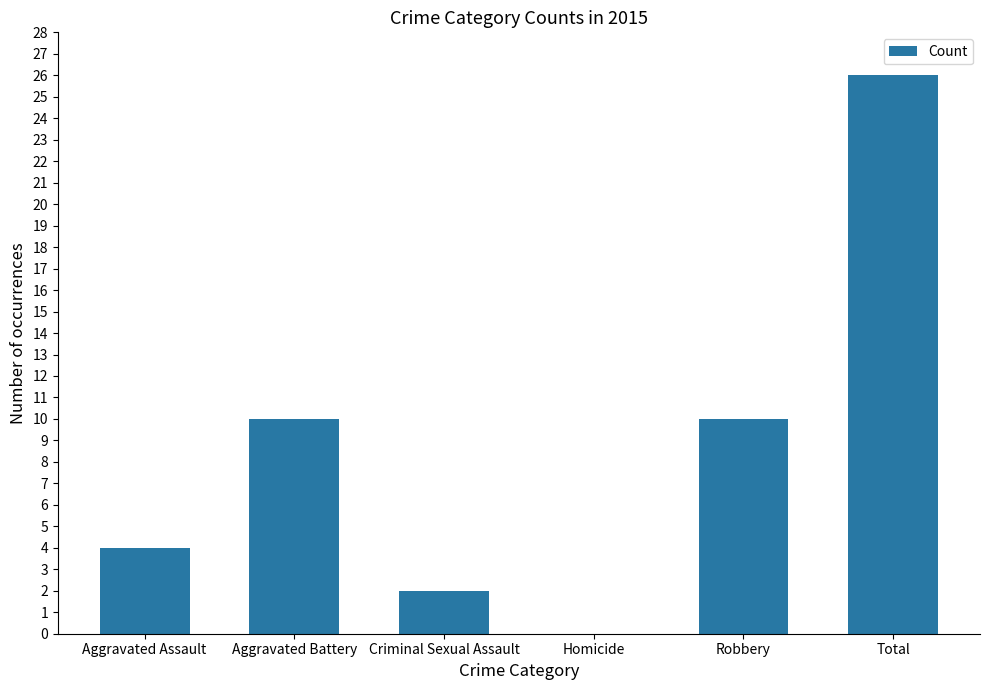

Are the bars horizontal?

No